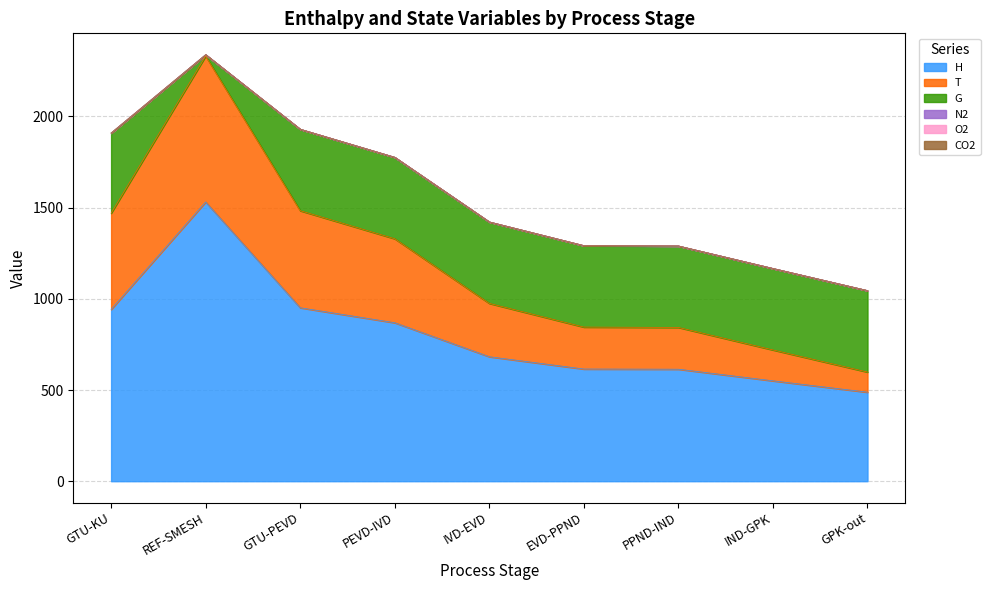

True or false: T and H cross at least once.

False